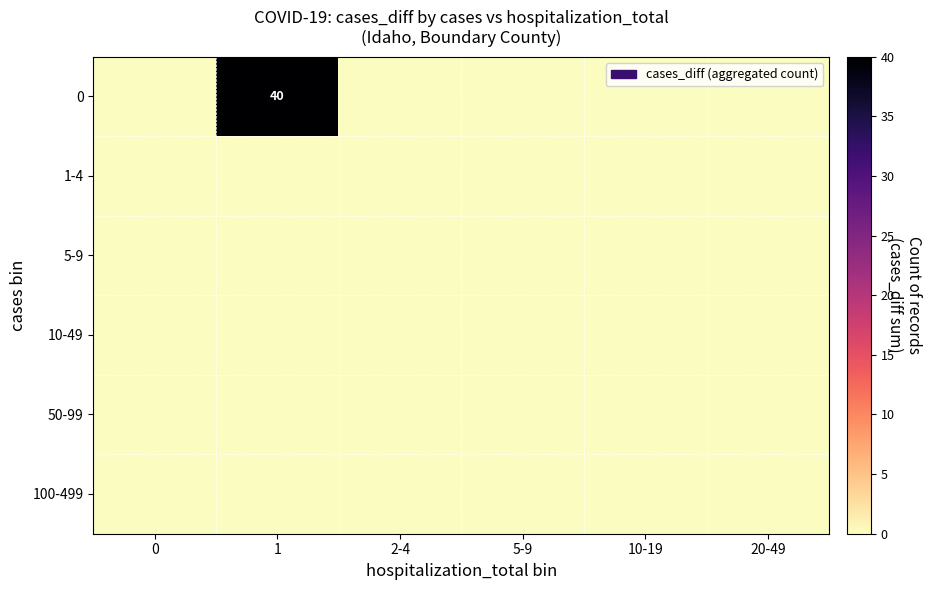

Is the value of 50-99 at 10-19 greater than the value of 100-499 at 1?

No